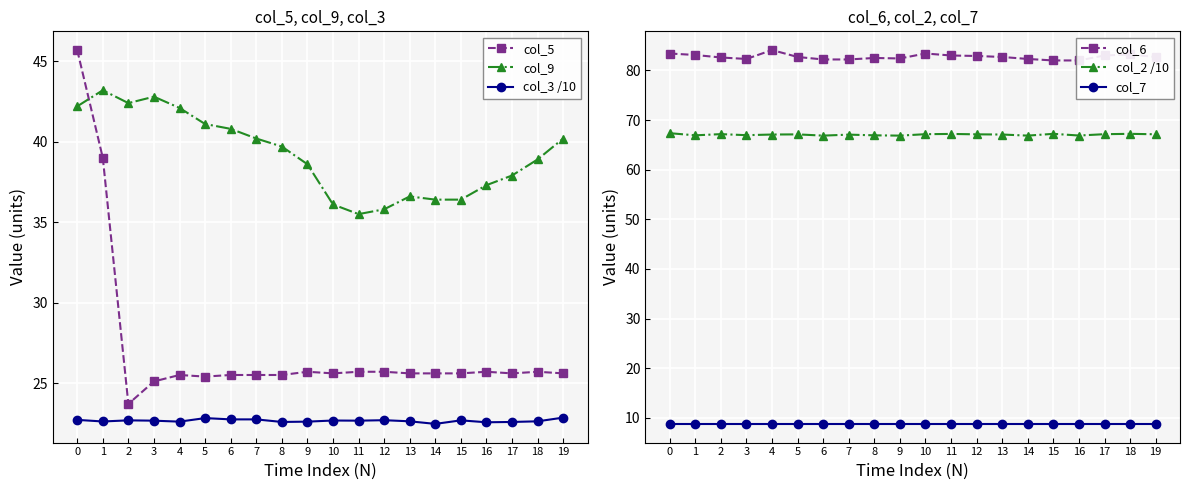

Reading left to right, what are all the values shown in this chart?

col_5: 45.7	39.0	23.7	25.1	25.5	25.4	25.5	25.5	25.5	25.7	25.6	25.7	25.7	25.6	25.6	25.6	25.7	25.6	25.7	25.6
col_9: 42.2	43.2	42.4	42.8	42.1	41.1	40.8	40.2	39.7	38.6	36.1	35.5	35.8	36.6	36.4	36.4	37.3	37.9	38.9	40.2
col_3 /10: 22.7	22.6	22.7	22.7	22.6	22.8	22.7	22.7	22.6	22.6	22.7	22.7	22.7	22.6	22.5	22.7	22.6	22.6	22.6	22.9
col_6: 83.4	83.1	82.6	82.3	84.1	82.7	82.2	82.2	82.5	82.4	83.4	83.0	82.9	82.7	82.3	82.0	82.0	83.0	83.2	82.7
col_2 /10: 67.3	66.9	67.2	67.0	67.1	67.1	66.9	67.1	66.9	66.9	67.2	67.2	67.1	67.1	66.9	67.2	66.9	67.2	67.2	67.1
col_7: 8.8	8.8	8.8	8.8	8.8	8.8	8.8	8.8	8.8	8.8	8.8	8.8	8.8	8.8	8.8	8.8	8.8	8.8	8.8	8.8